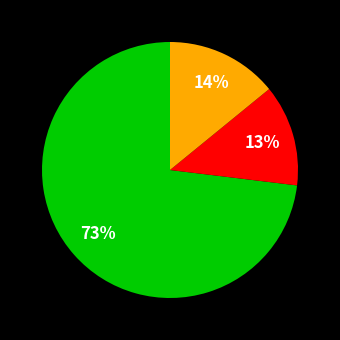

Is there any slice that represents more than half of the pie?

Yes